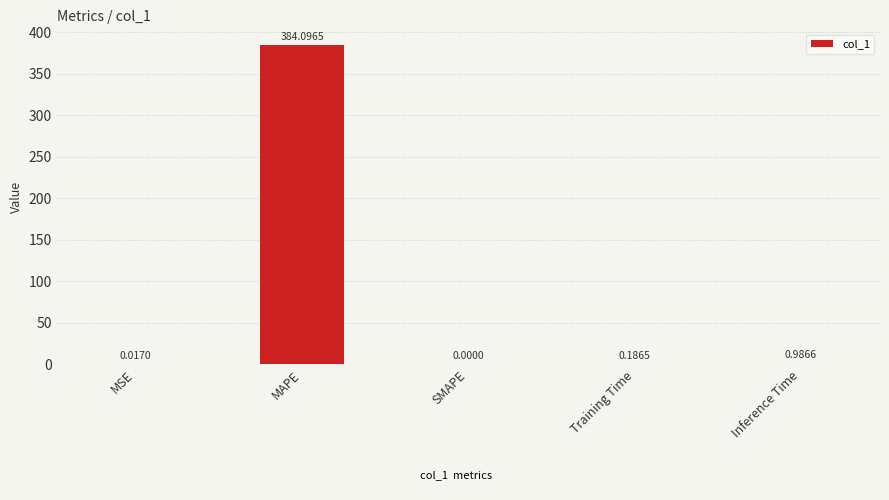

What is the change in value from SMAPE to Inference Time?

+1.0